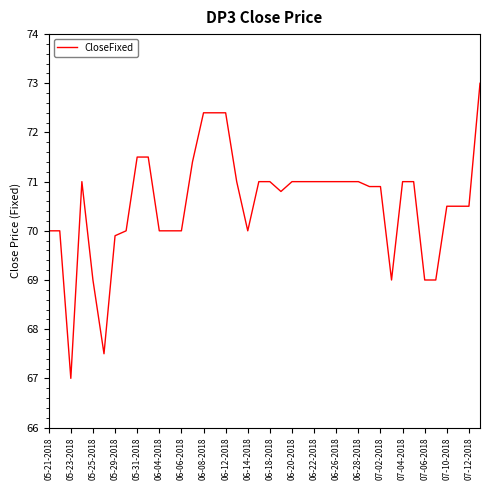

What is the sum of all values?

2822.1